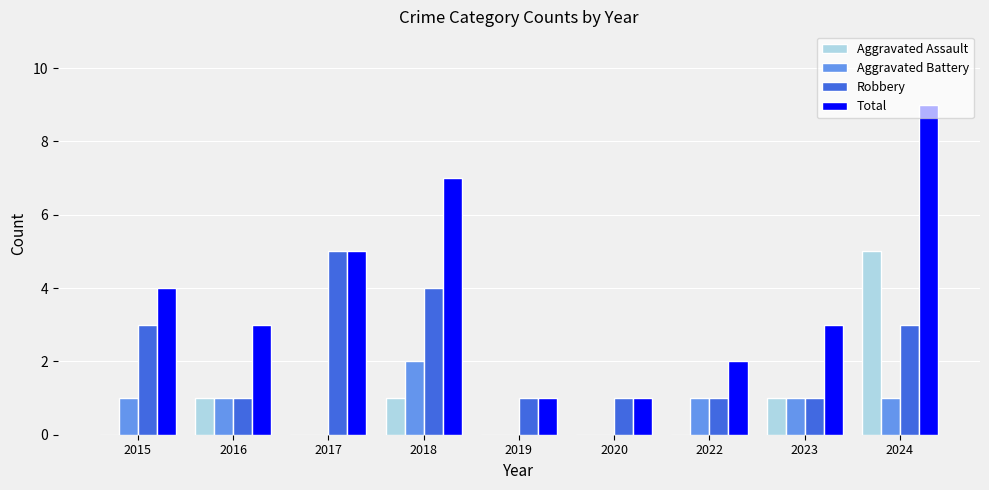

Count the number of categories in the chart.

9